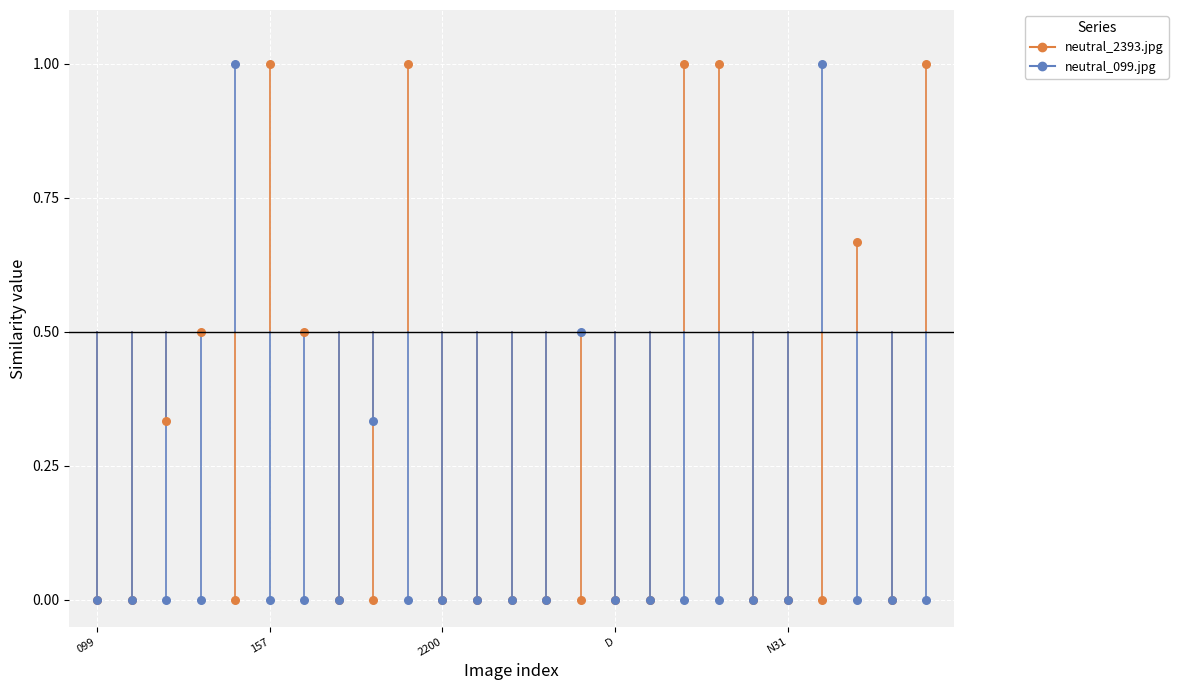

What are all the series names shown in the legend?

neutral_2393.jpg, neutral_099.jpg